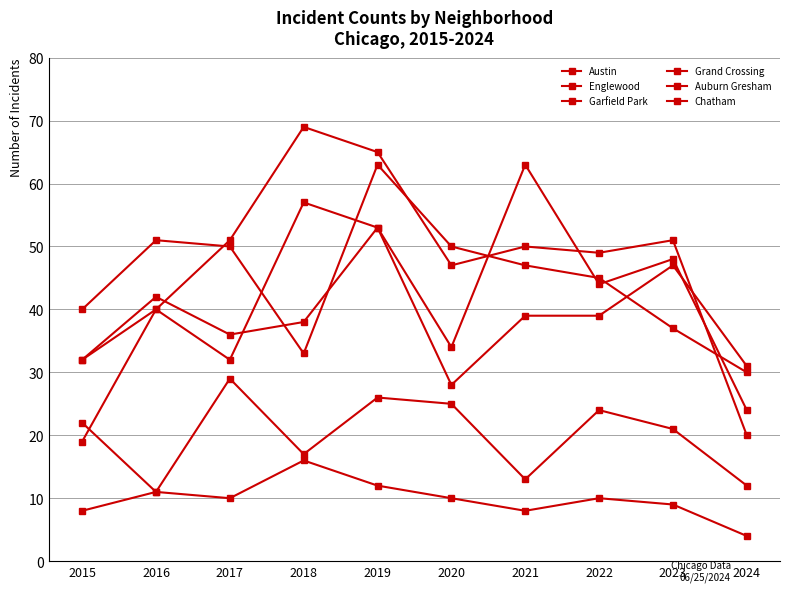

How many distinct data groups are displayed?

6